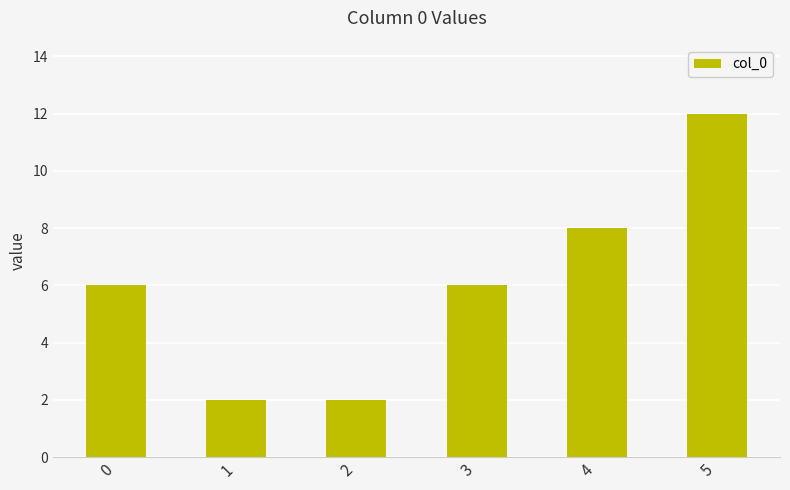

Is it true that the value at 4 is 14?

False